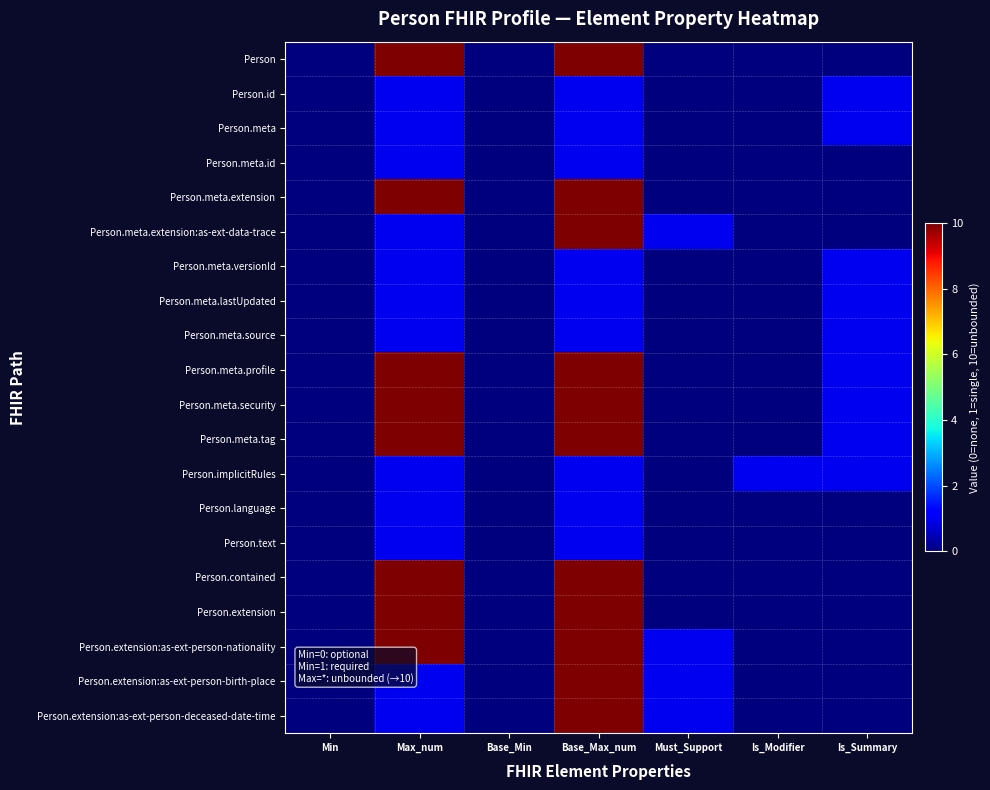

Which series changed the most between Max_num and Base_Max_num?

Person.meta.extension:as-ext-data-trace